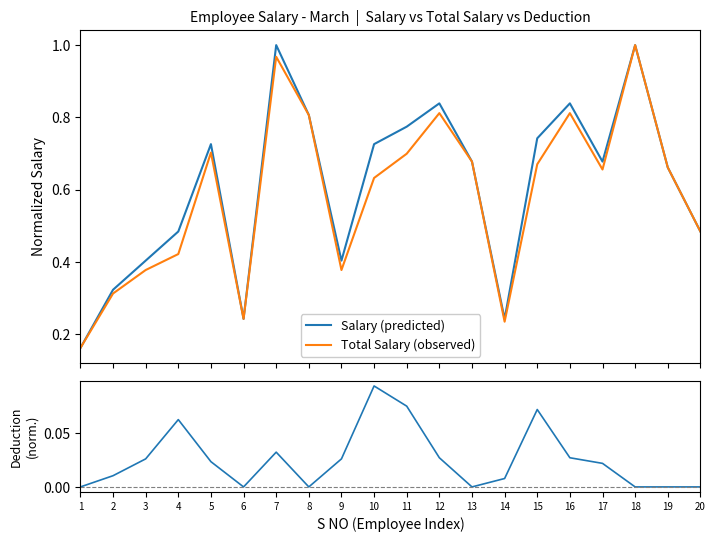

How many lines are shown in the chart?

3